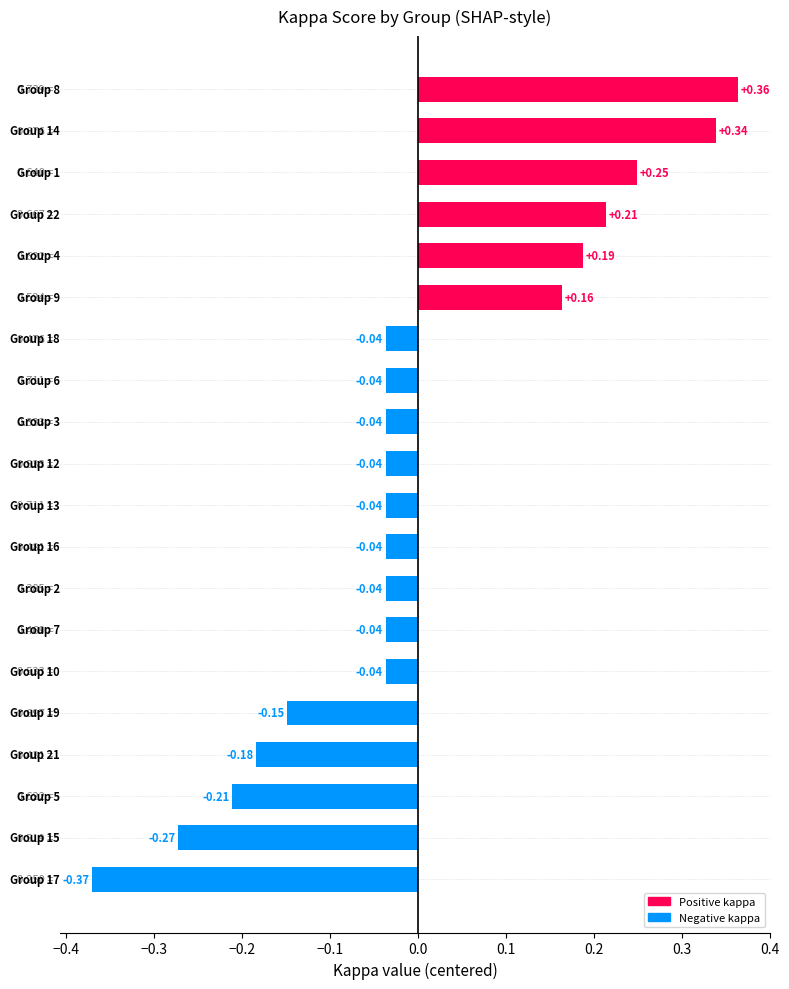

What is the difference between the second highest and minimum values?

0.7